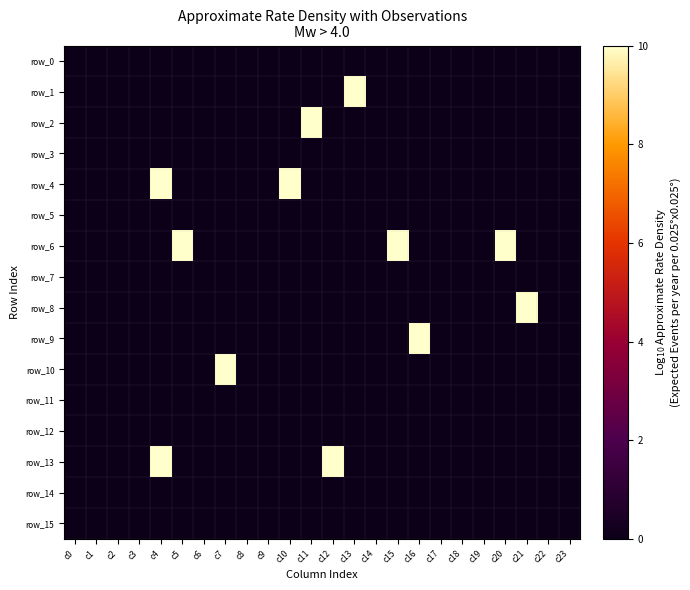

Which has a higher value, c2 or c4?

c2